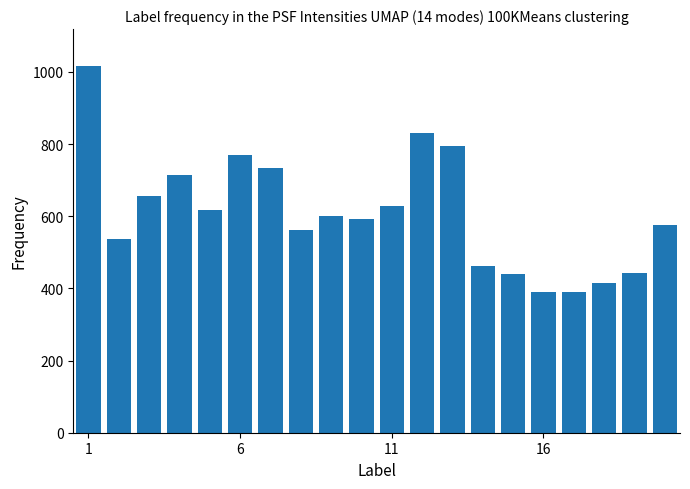

What is the value of the 15th bar from the left?

439